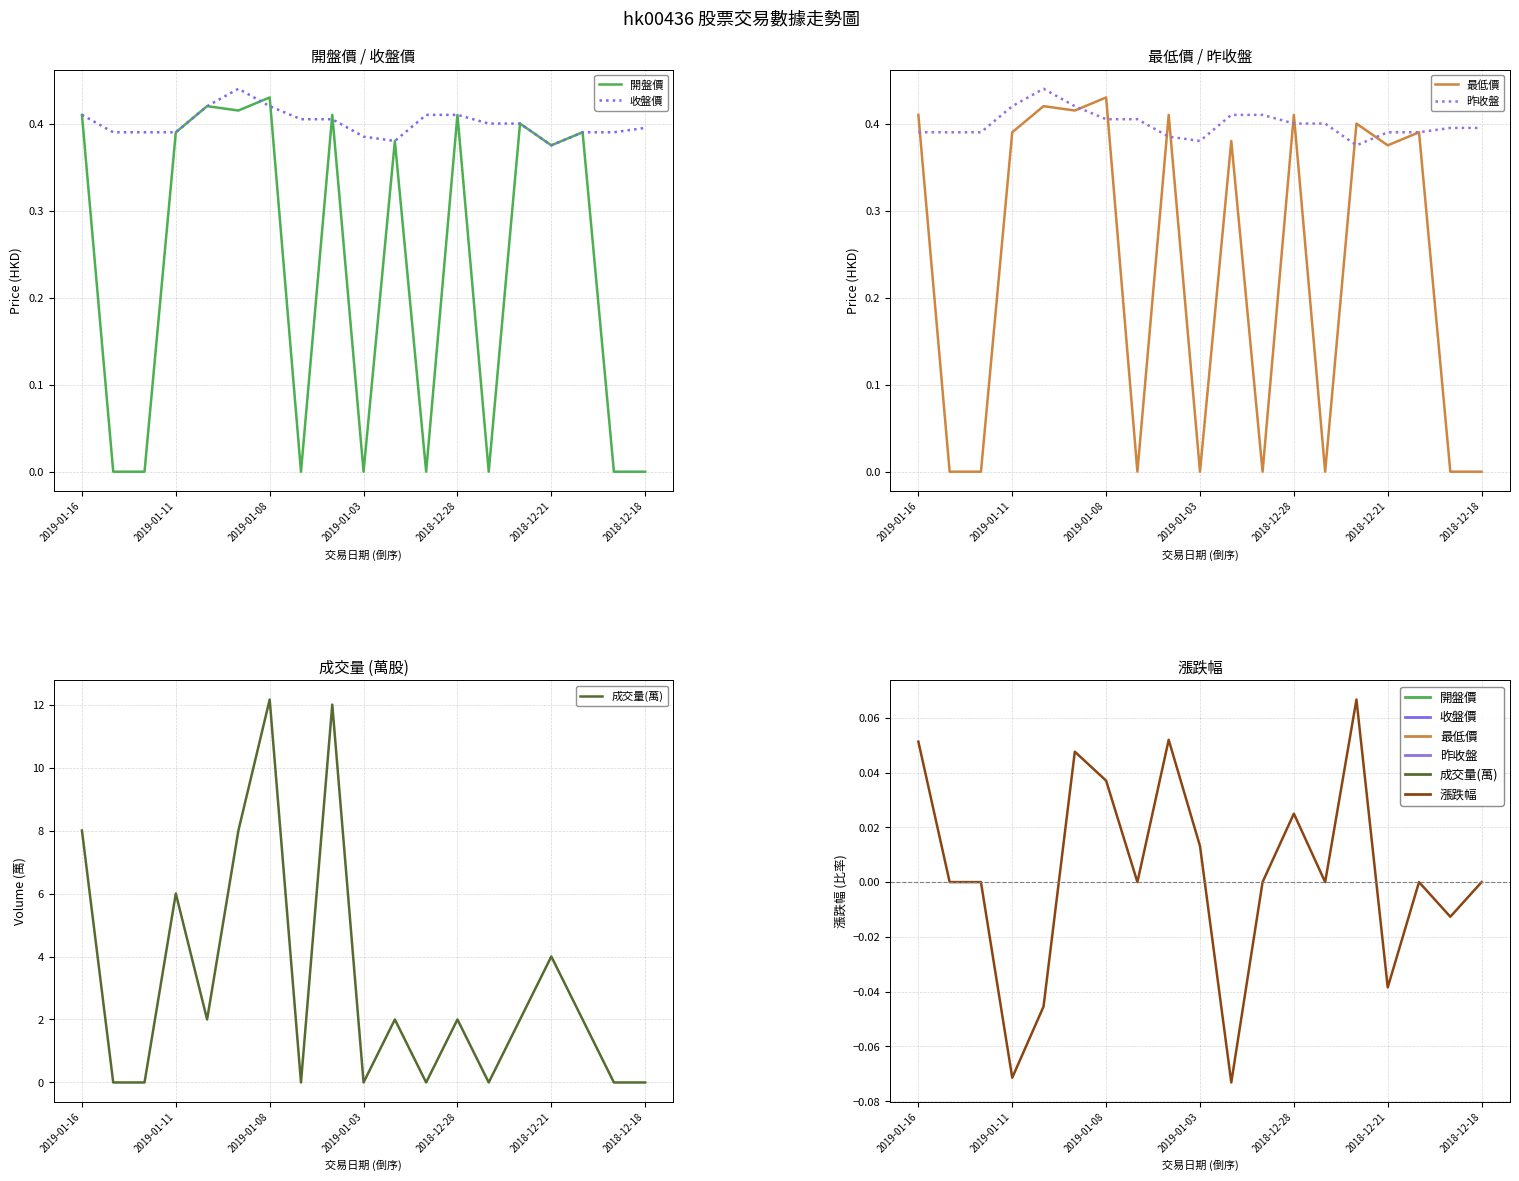

How many distinct data groups are displayed?

6